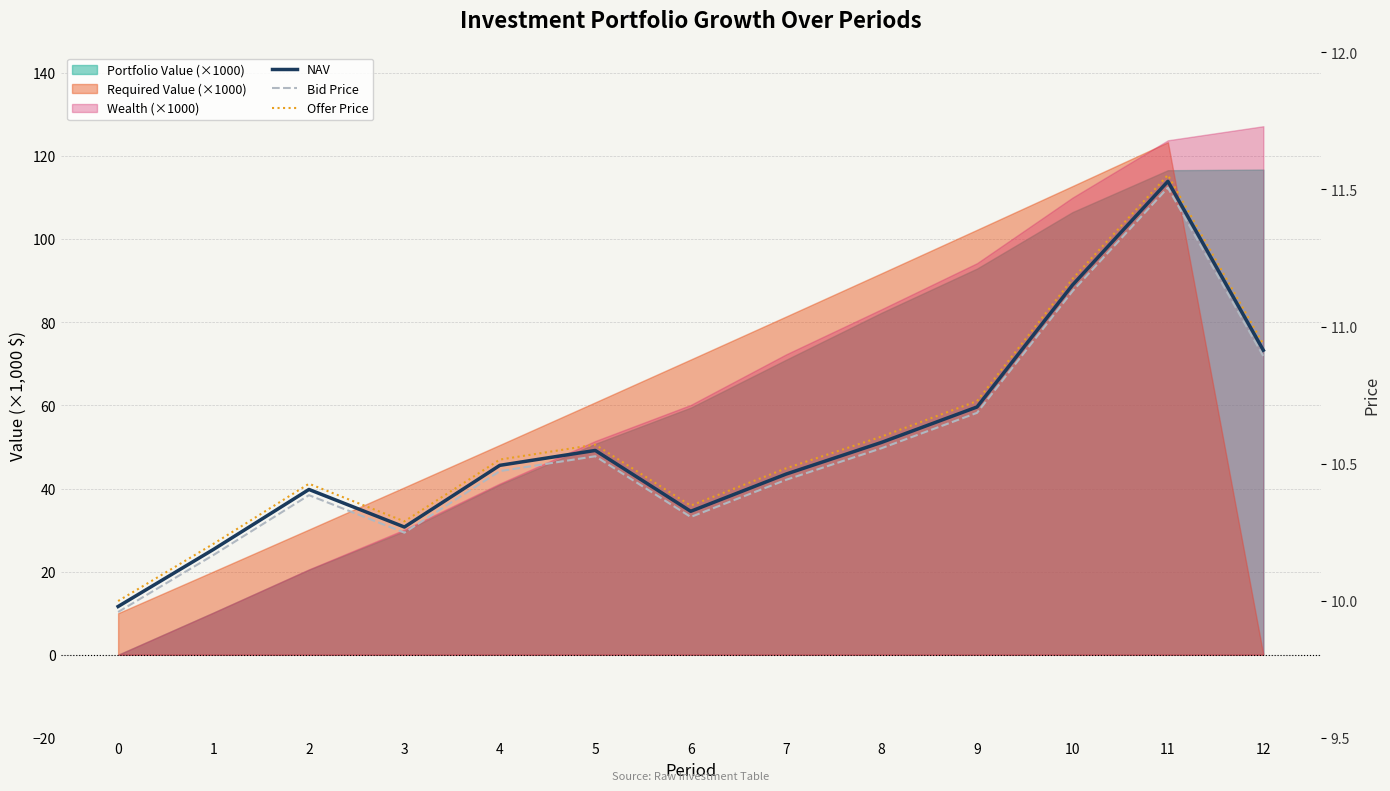

Reading left to right, extract all data points from this chart.

NAV: 10.0	10.2	10.4	10.3	10.5	10.5	10.3	10.5	10.6	10.7	11.2	11.5	10.9
Bid Price: 10.0	10.2	10.4	10.2	10.5	10.5	10.3	10.4	10.6	10.7	11.1	11.5	10.9
Offer Price: 10.0	10.2	10.4	10.3	10.5	10.6	10.3	10.5	10.6	10.7	11.2	11.6	10.9